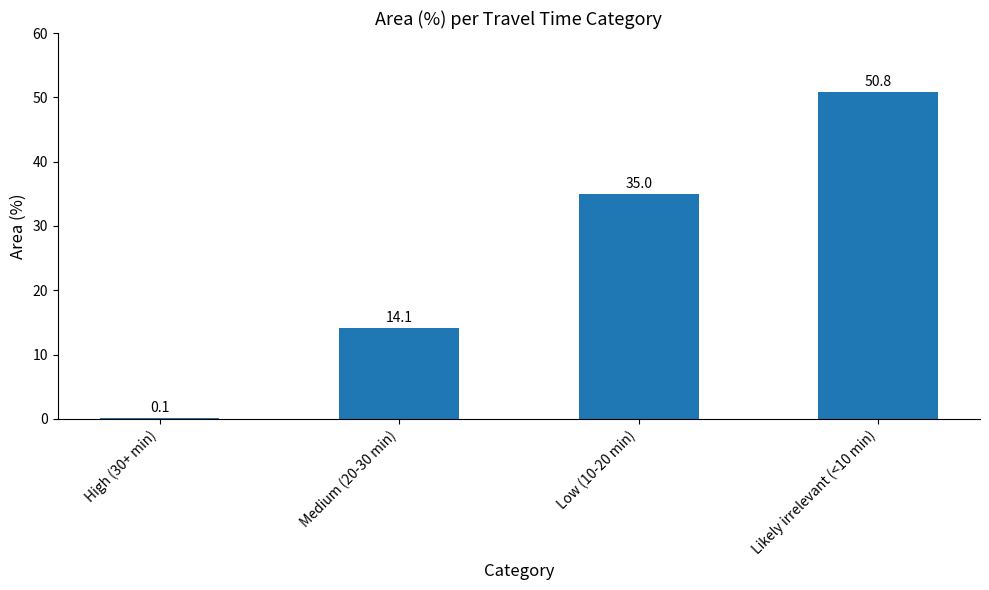

Between Low (10-20 min) and Likely irrelevant (<10 min), which is larger?

Likely irrelevant (<10 min)